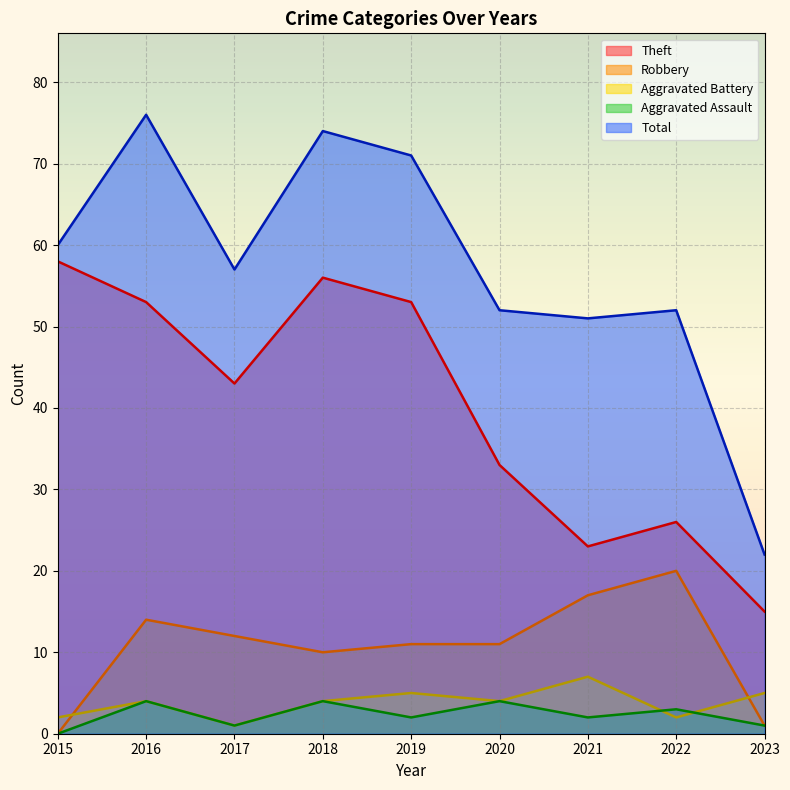

What is the difference between the highest and lowest values at 2016?

72